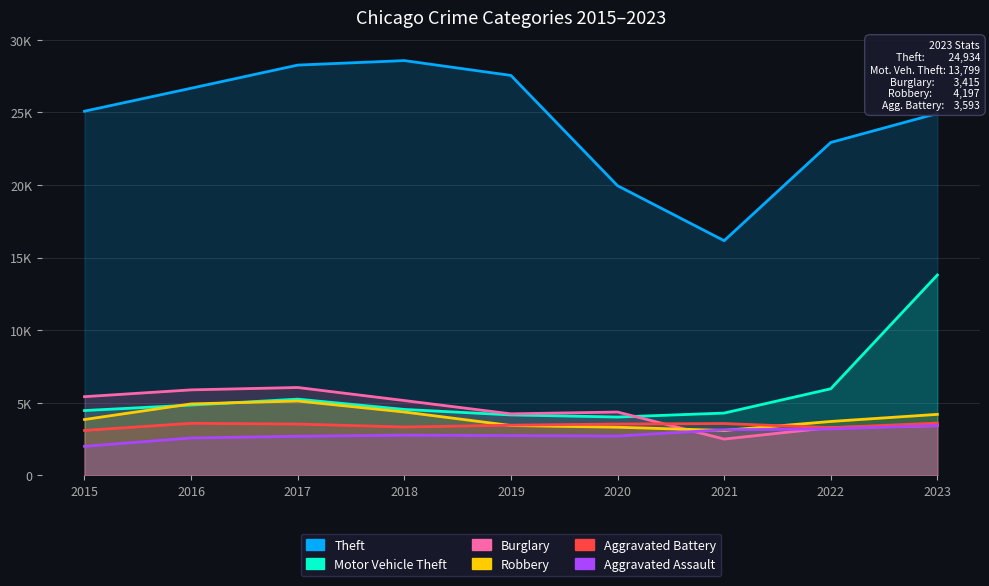

What is the sum of all Burglary values?

40280